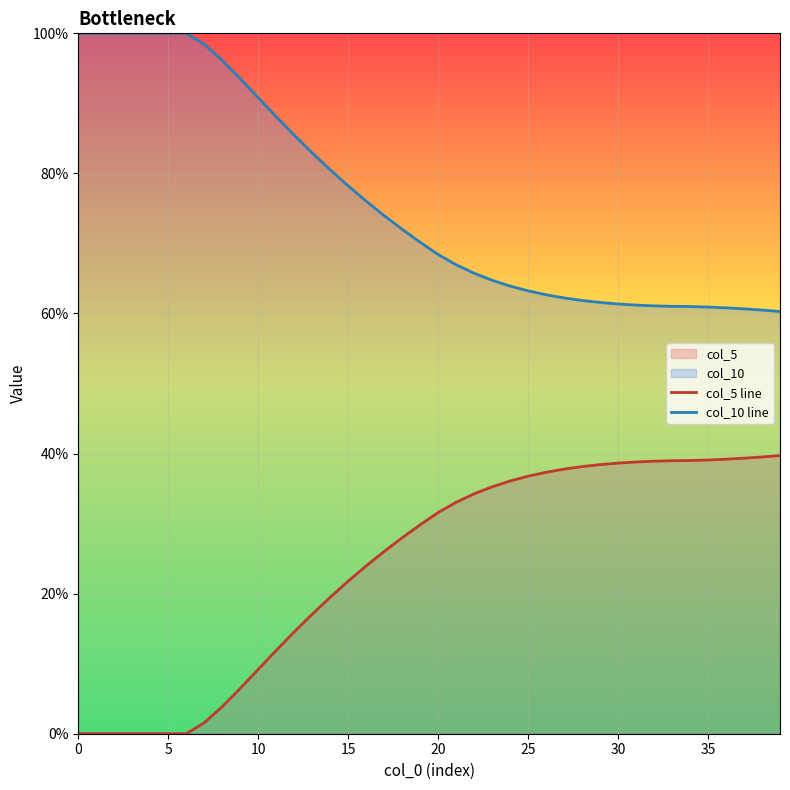

How many lines are shown in the chart?

2